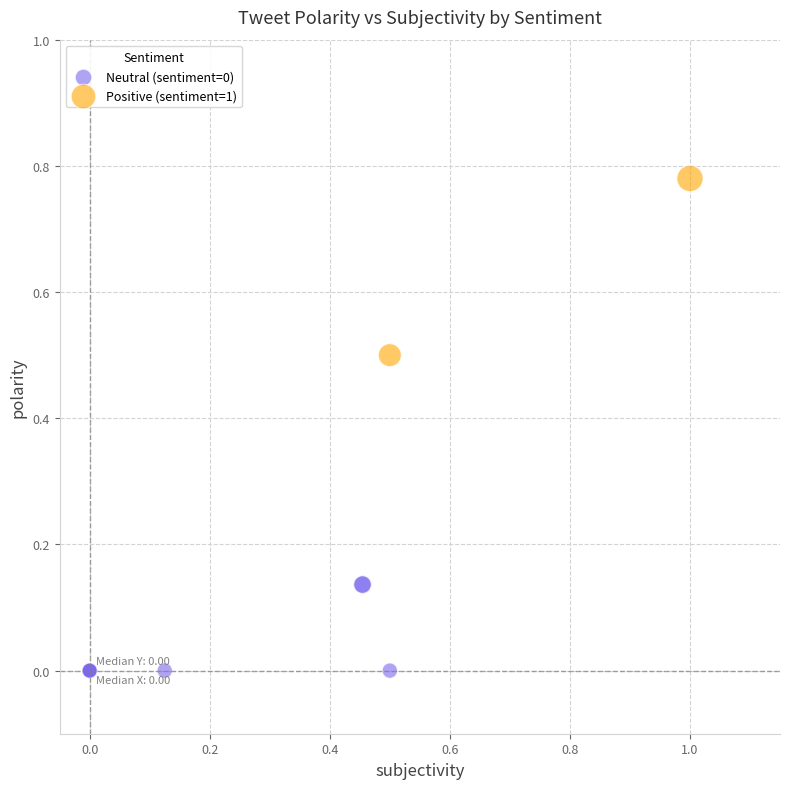

Which series contains the lowest Y value?

Neutral (sentiment=0)